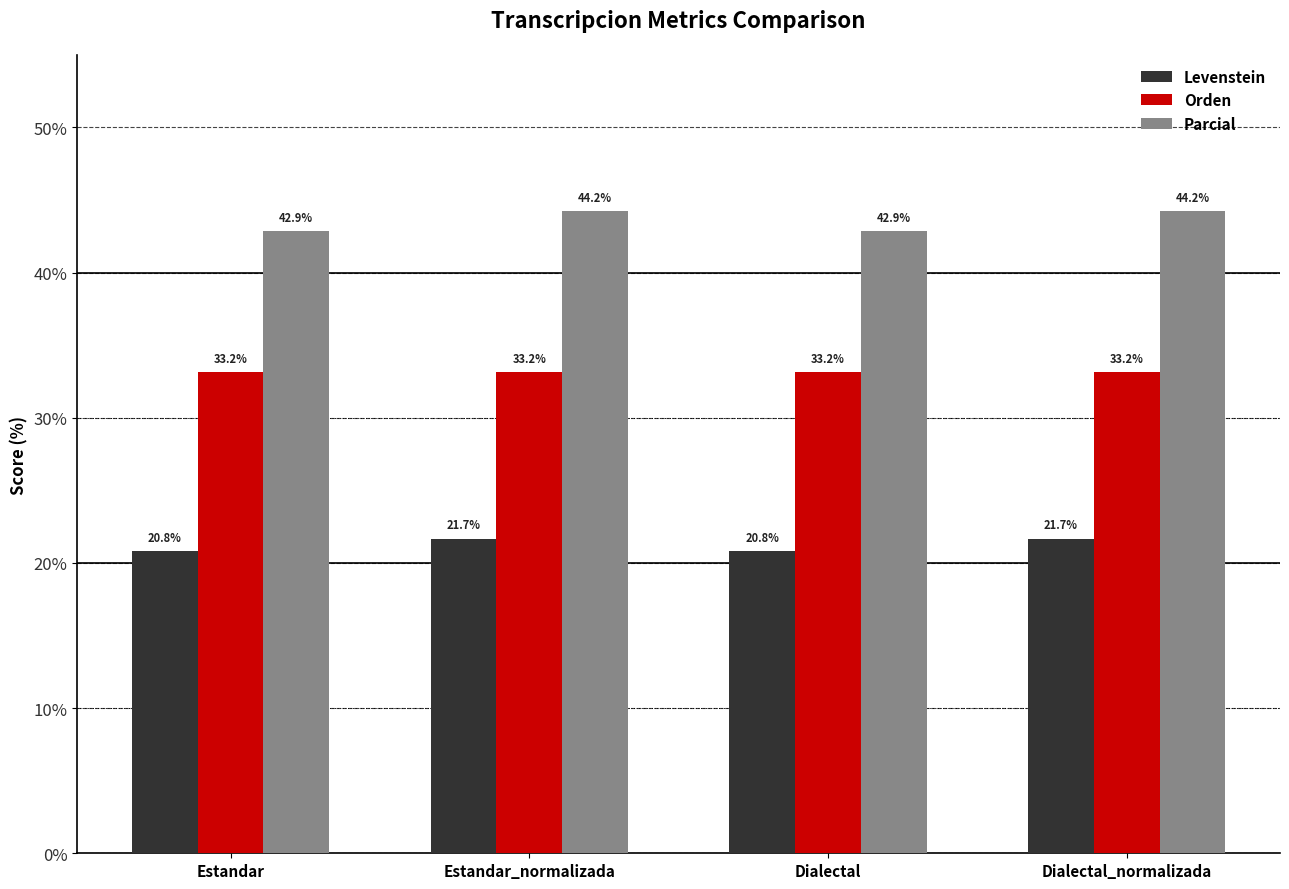

Is the value of Levenstein at Dialectal greater than the value of Parcial at Estandar?

No